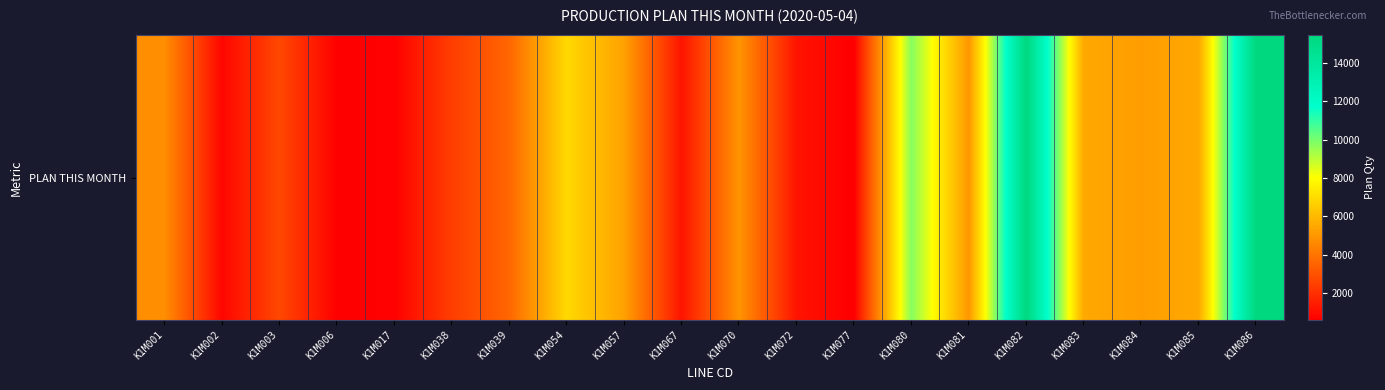

What is the sum of all values?

97668